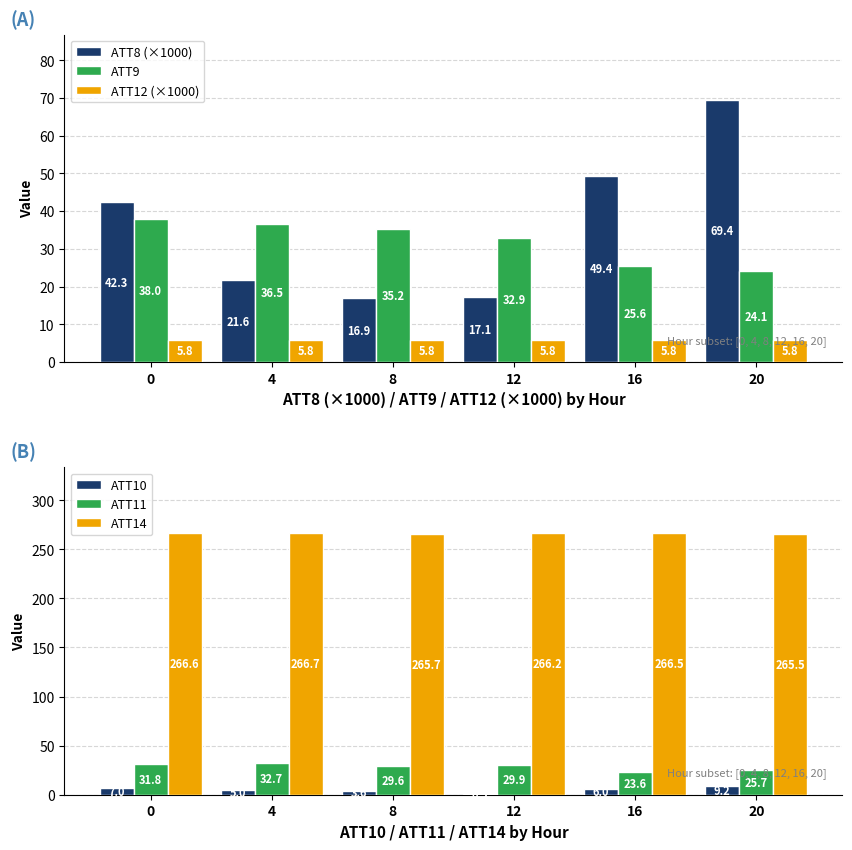

Does the chart contain any negative values?

No